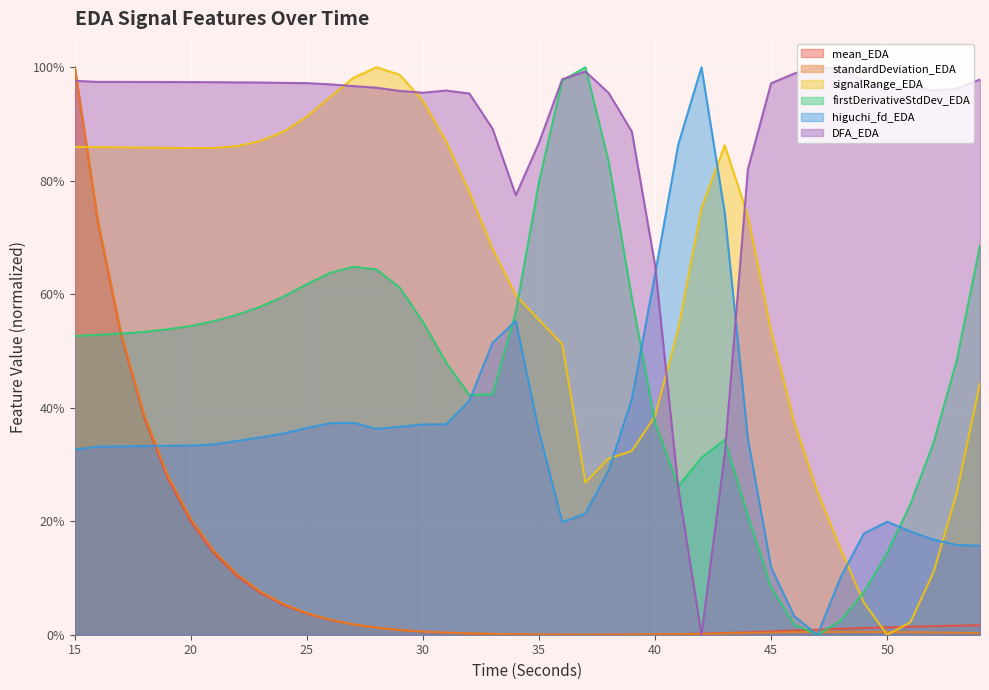

Does the chart display data point markers on the line(s)?

No